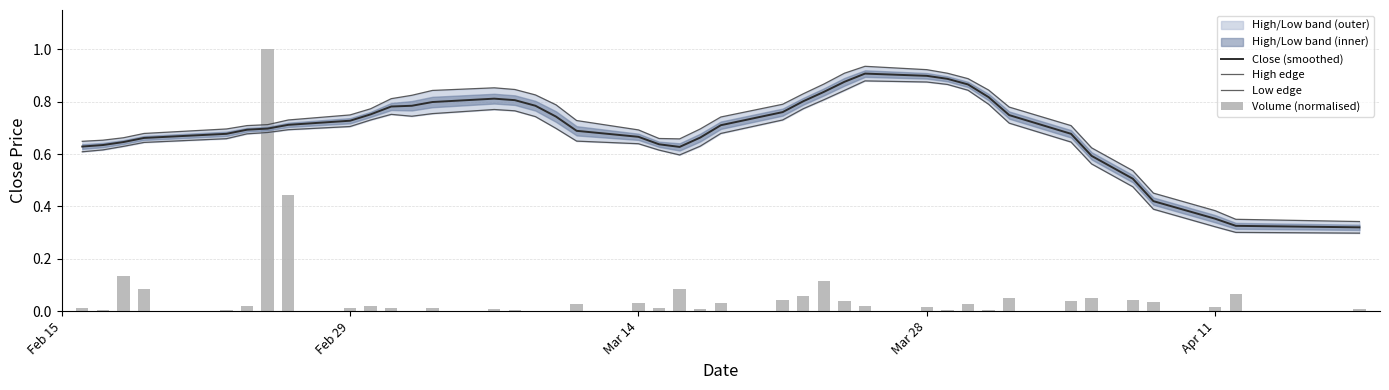

What is the minimum value for High edge?

0.3